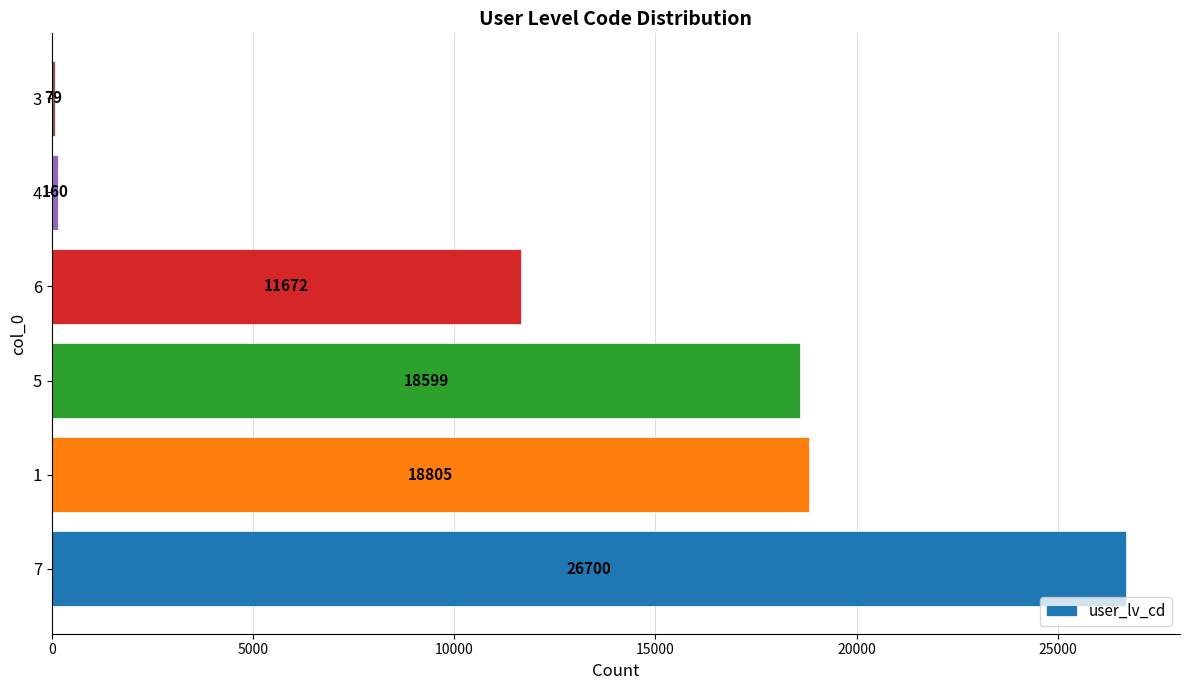

Approximately how many times larger is the value at 6 compared to 1?

0.6